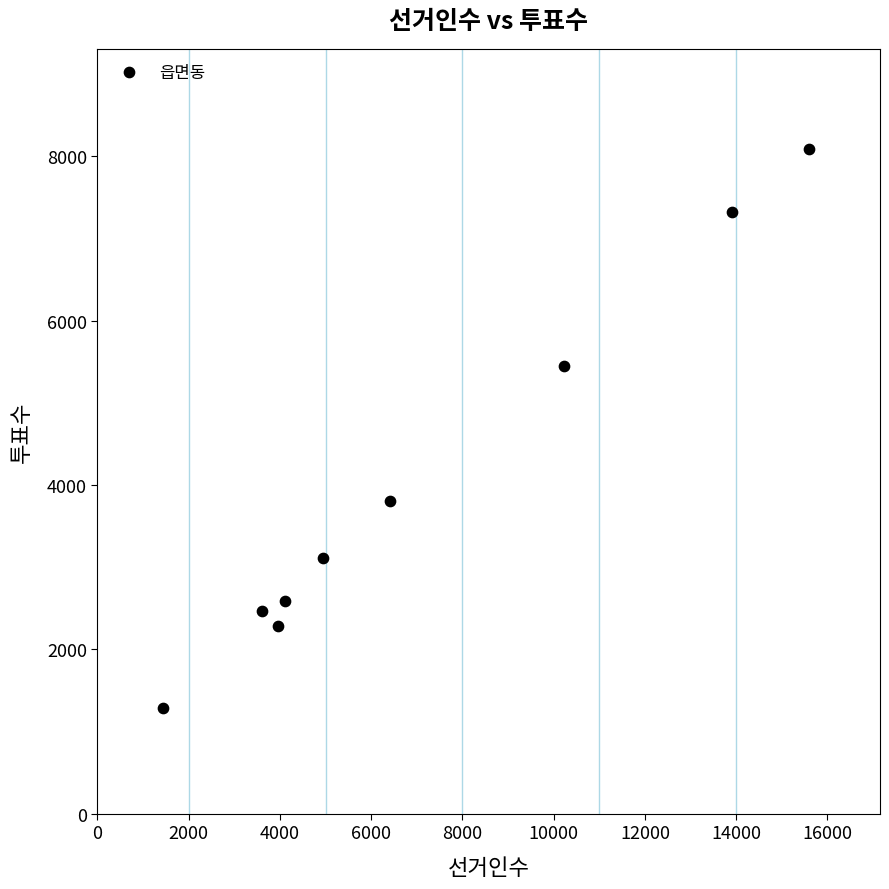

What Y value in the scatter plot is closest to 4688?

5453